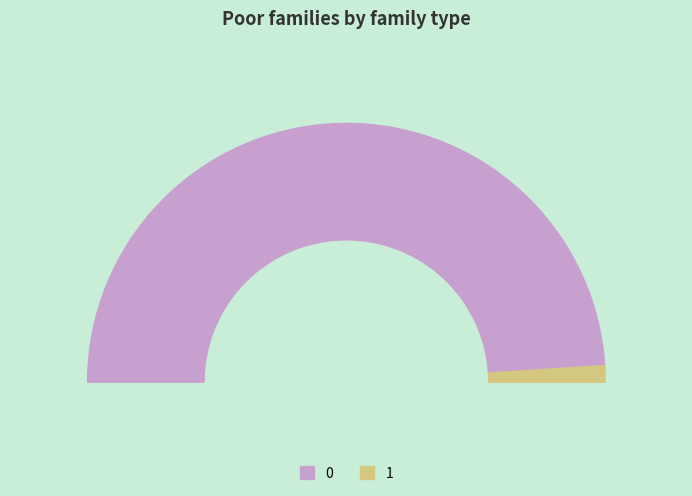

What is the change in value from 0 to 1?

-30534.1